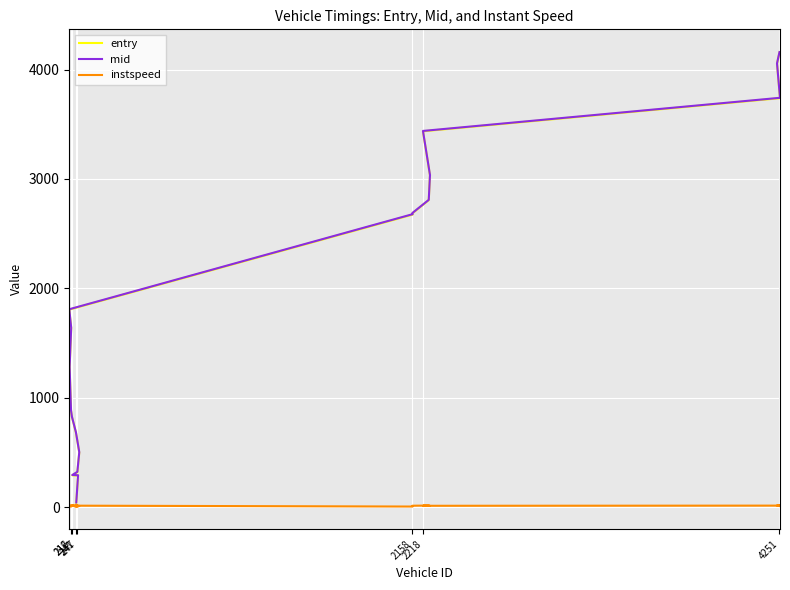

Reading left to right, transcribe all the data shown in this chart.

entry: 39.6	288.1	290.4	318.6	498.4	681.0	824.6	883.9	1279.0	1636.4	1805.7	2674.1	2686.3	2806.4	3032.2	3435.9	3738.7	4053.5	4157.1
mid: 42.4	291.5	293.4	322.2	502.3	684.3	827.5	887.3	1282.5	1640.1	1809.1	2678.2	2689.5	2809.3	3036.3	3439.3	3742.3	4057.1	4160.5
instspeed: 14.5	12.6	13.1	5.0	11.0	5.0	14.2	12.7	11.3	5.0	13.1	5.0	12.5	14.2	10.9	11.9	13.5	15.0	12.3